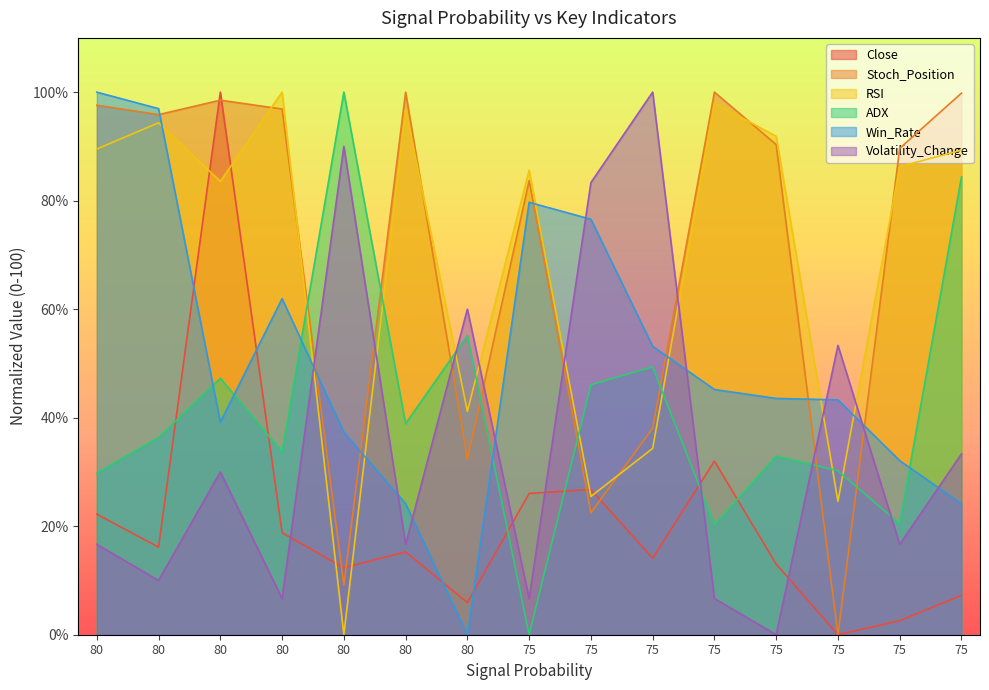

Reading right to left, list all the values displayed in this chart.

Close: 7.3	2.6	0.0	13.0	32.0	14.1	26.8	26.0	5.9	15.3	12.3	18.8	100.0	16.2	22.2
Stoch_Position: 99.8	89.6	0.0	90.3	100.0	38.1	22.5	83.7	32.3	100.0	9.2	96.9	98.5	95.9	97.6
RSI: 89.3	86.3	24.6	91.9	98.0	34.3	25.5	85.6	41.2	96.9	0.0	100.0	83.6	94.4	89.5
ADX: 84.4	20.4	30.2	32.9	20.3	49.4	46.0	0.0	55.1	38.9	100.0	33.7	47.3	36.3	29.8
Win_Rate: 24.1	32.1	43.3	43.5	45.2	53.2	76.6	79.7	0.0	24.1	37.3	61.9	39.2	97.0	100.0
Volatility_Change: 33.3	16.7	53.3	0.0	6.7	100.0	83.3	6.7	60.0	16.7	90.0	6.7	30.0	10.0	16.7